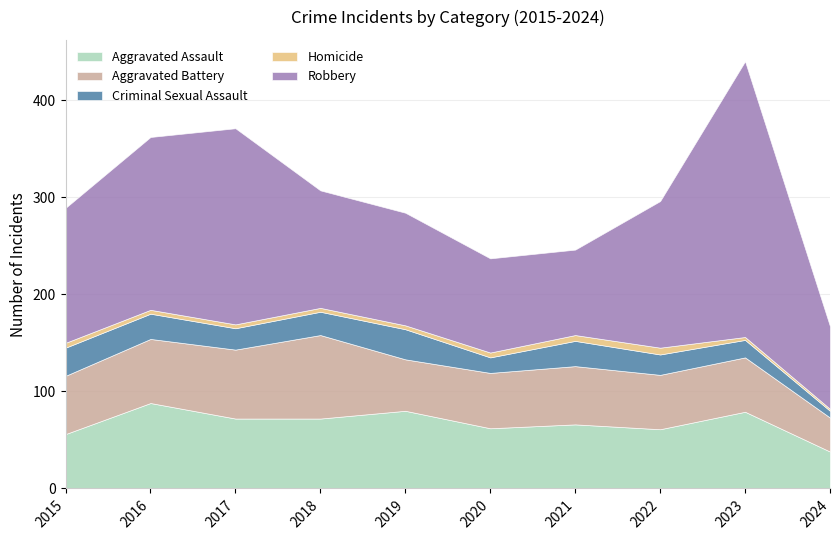

What is the difference between the maximum and minimum values in the Aggravated Battery series?

51